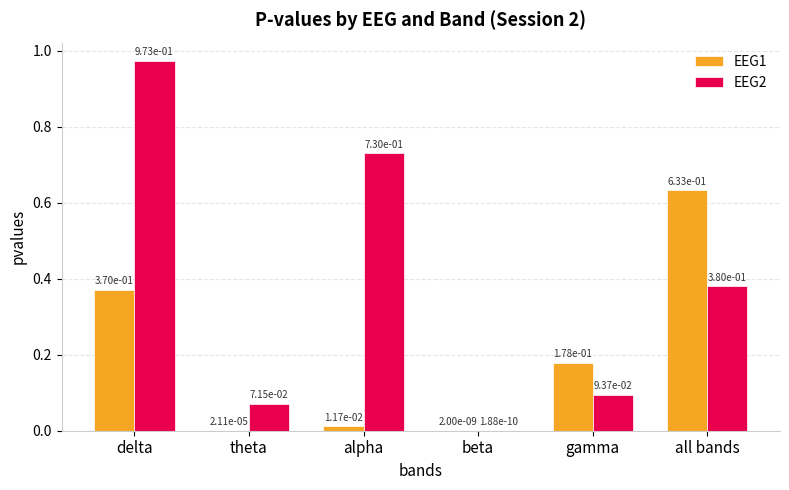

Does the chart contain stacked bars?

No